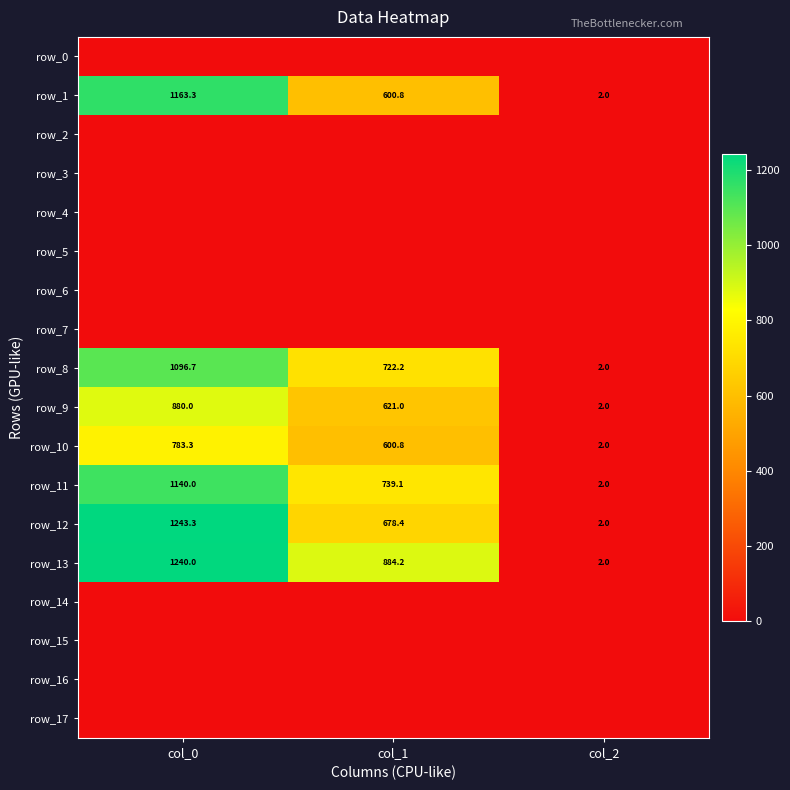

What is the total value across all series at col_1?

4846.5